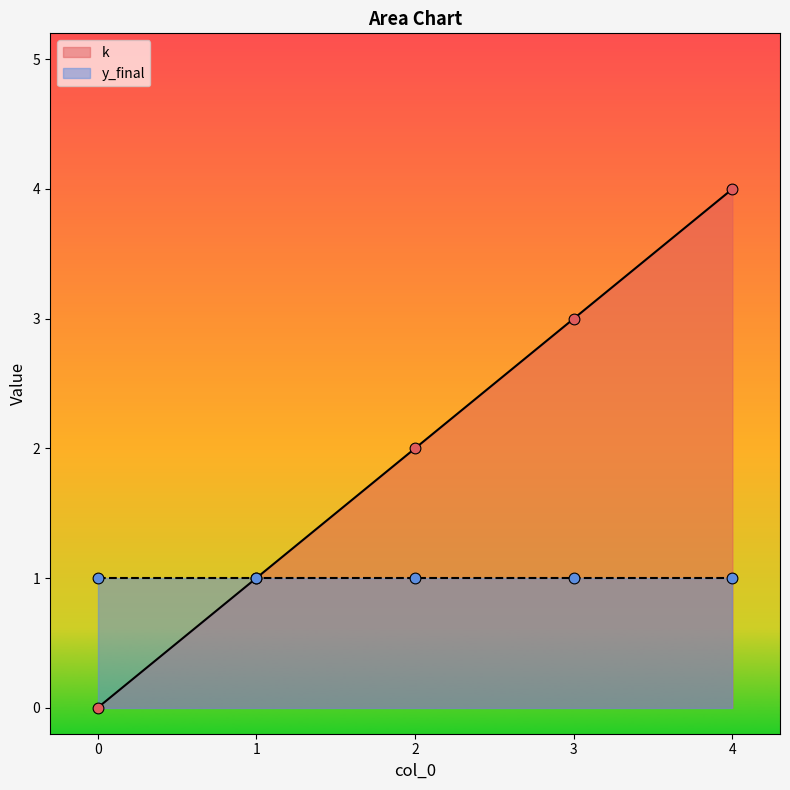

Which has a higher value, 0 or 2?

2